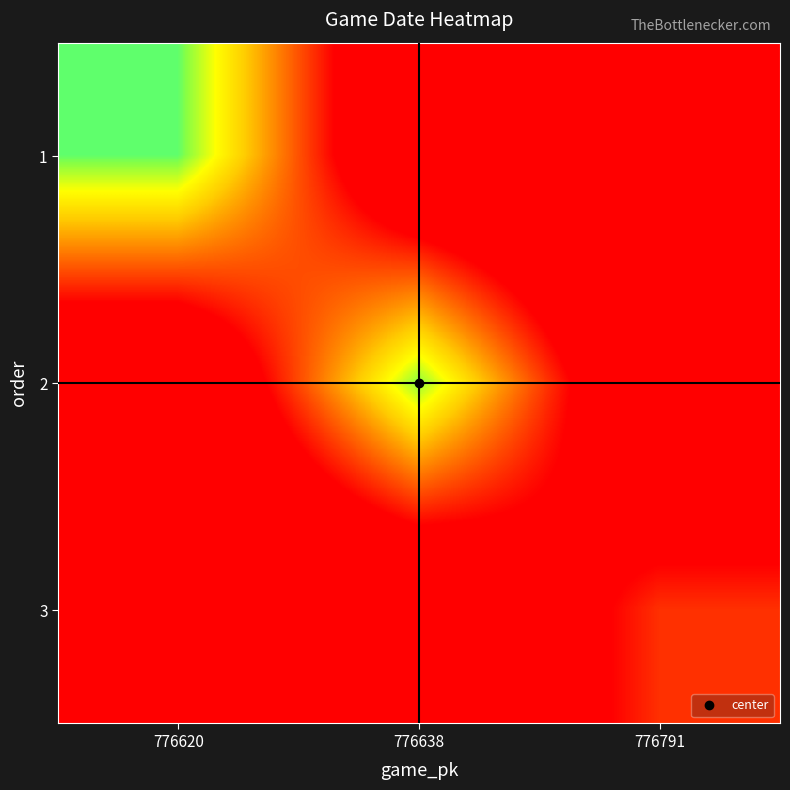

At which category does the chart reach its peak across all series?

776620